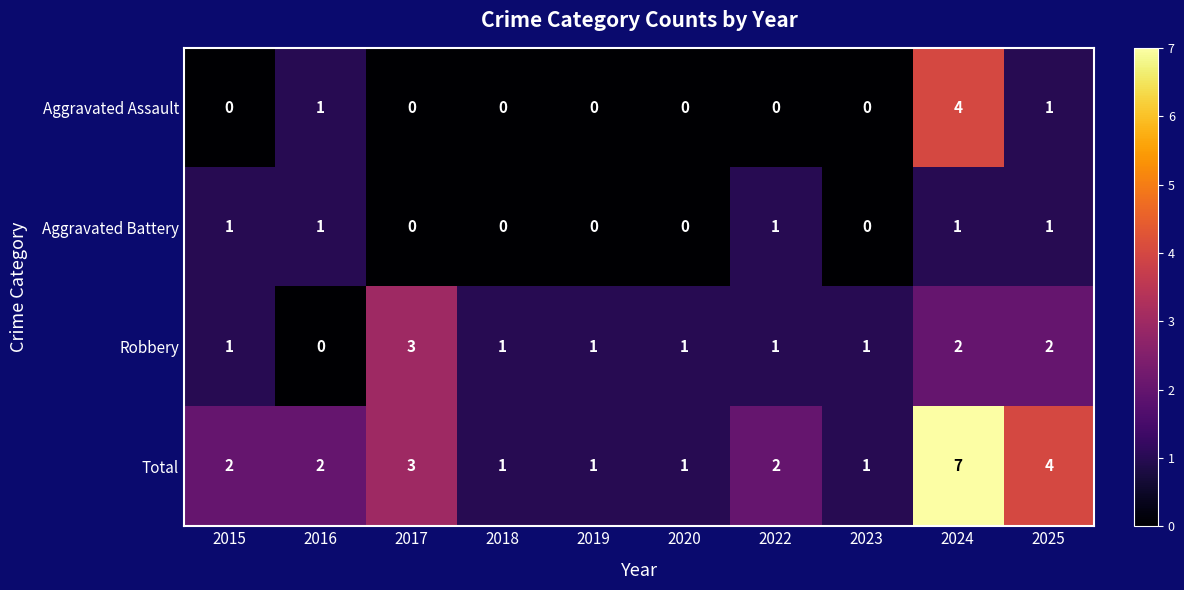

How many categories are shown in the chart?

10